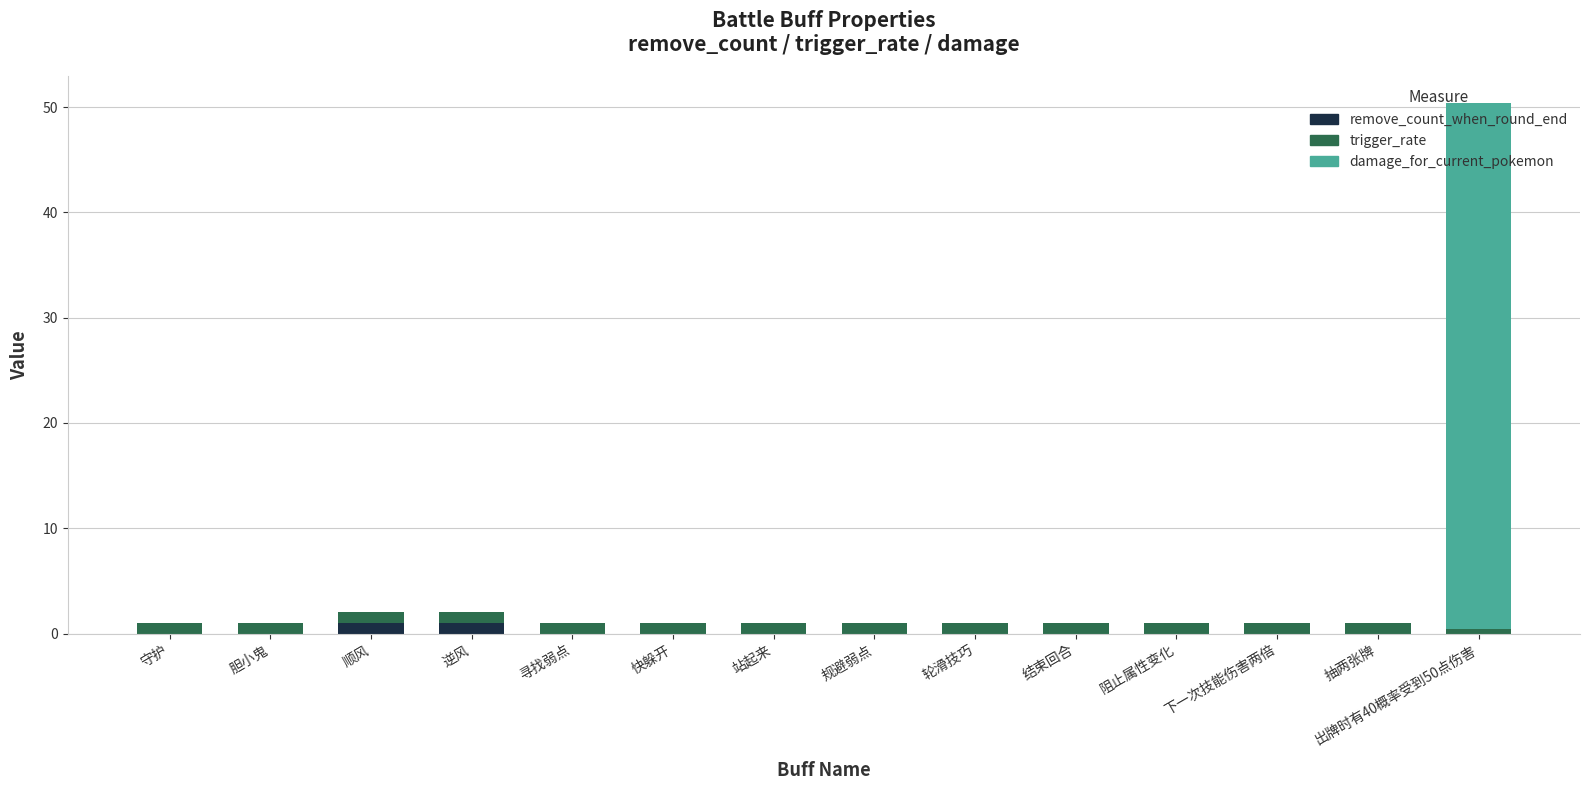

At which category is the sum across all series the highest?

出牌时有40概率受到50点伤害